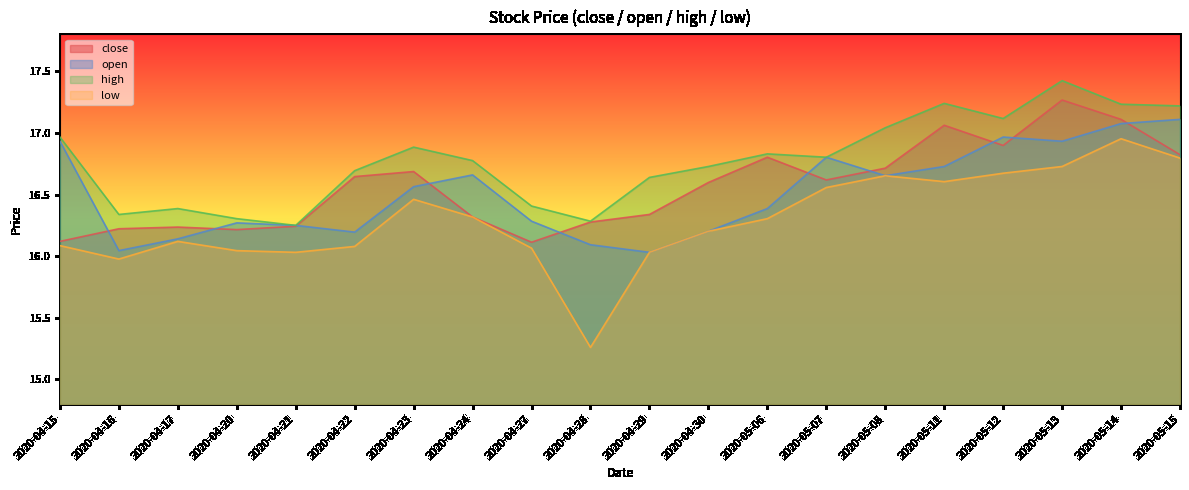

What is the value of the high point at the 8th from the left?

16.8